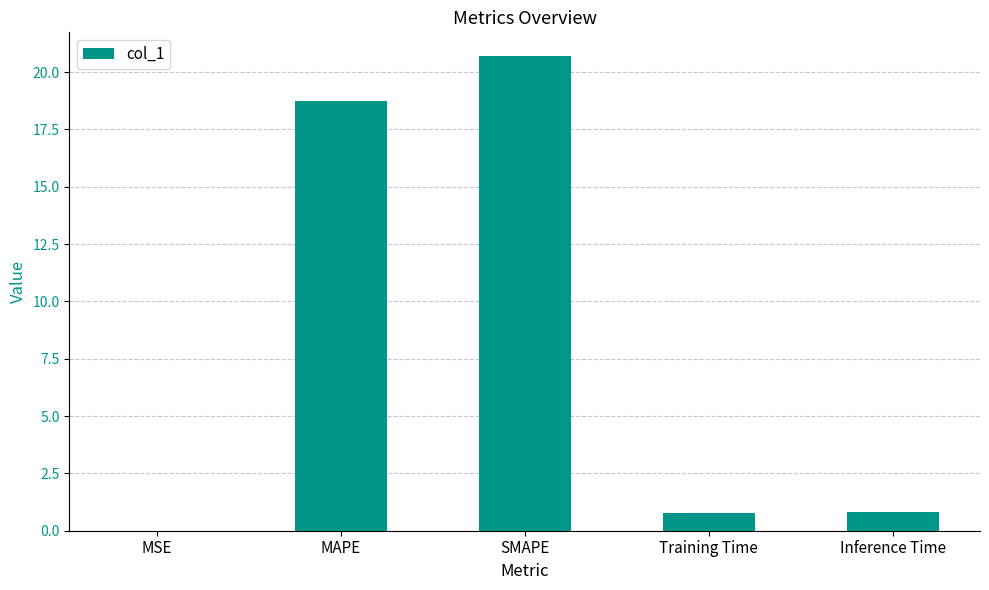

Which has a higher value, SMAPE or Training Time?

SMAPE